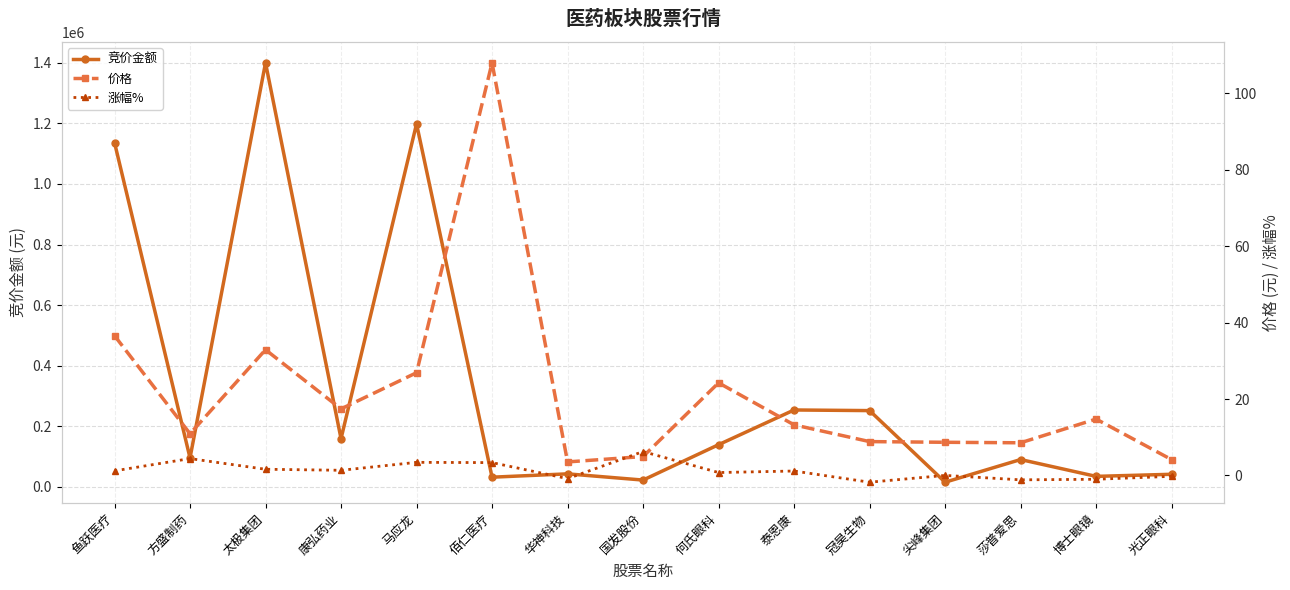

What is the spread (max minus min) of values at 国发股份?

21850.1